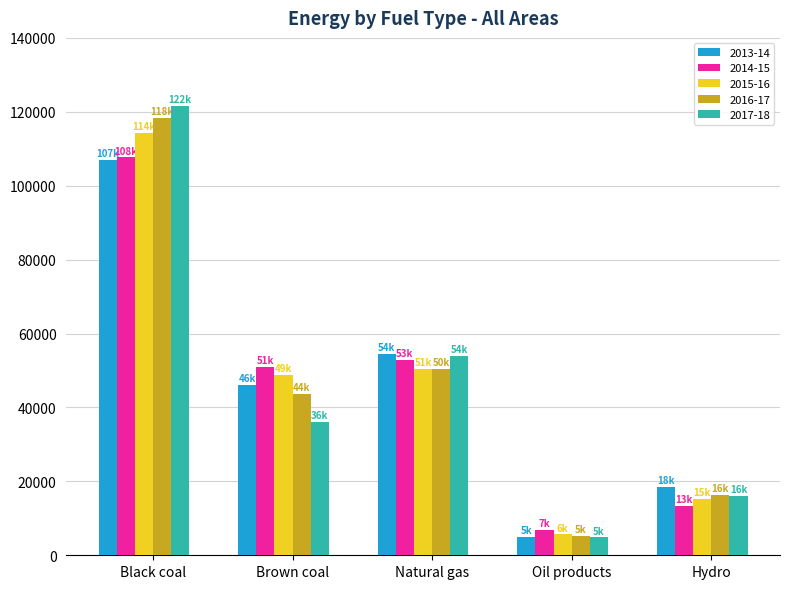

What is the label of the 4th bar from the right?

Brown coal